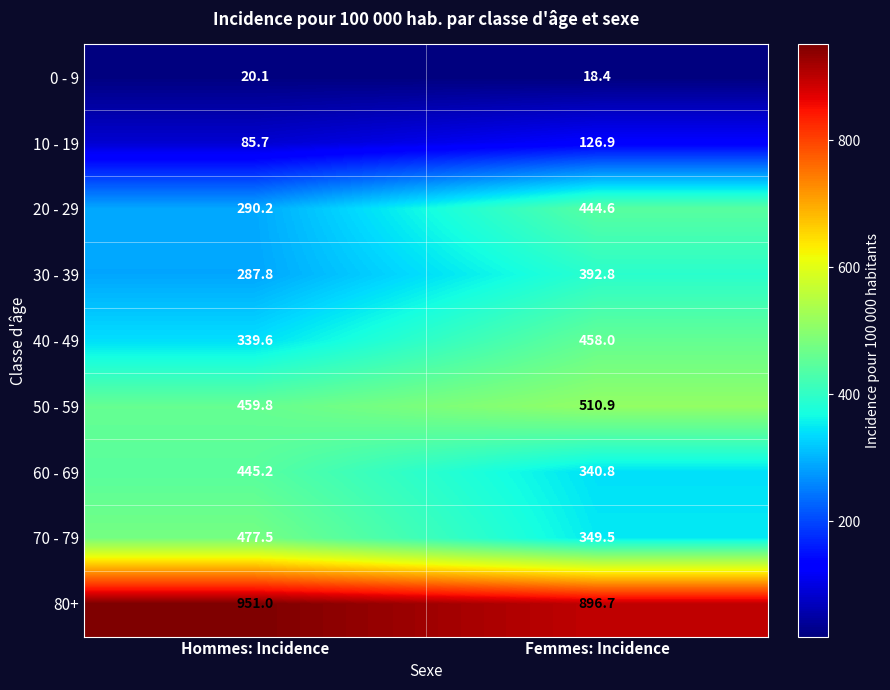

What is the difference between the 40 - 49 values at Femmes: Incidence and Hommes: Incidence?

118.4